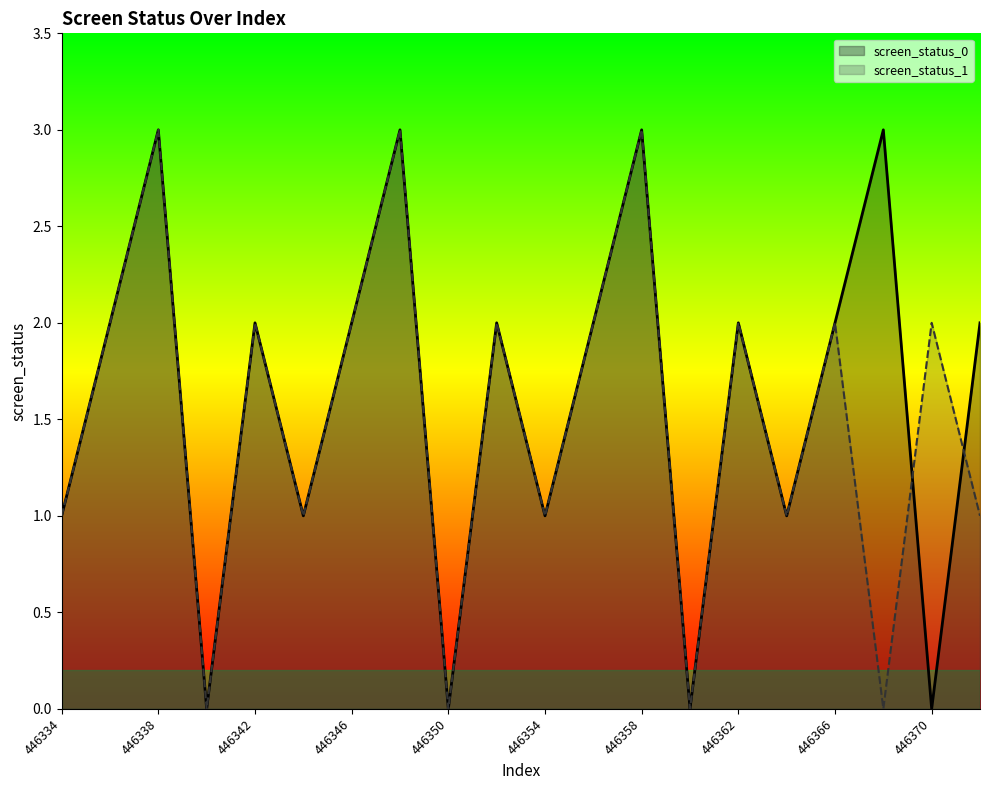

What is the value of the screen_status_1 point at the 8th from the left?

3